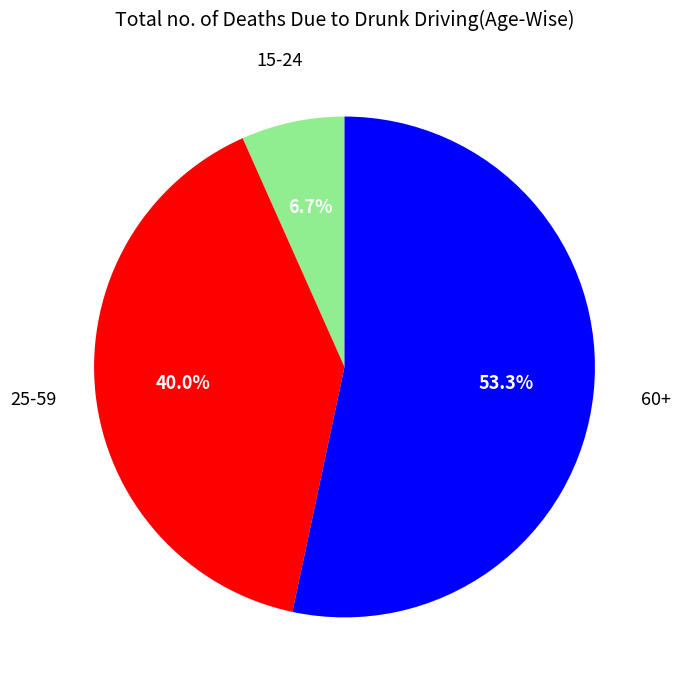

Does any single category account for the majority?

Yes